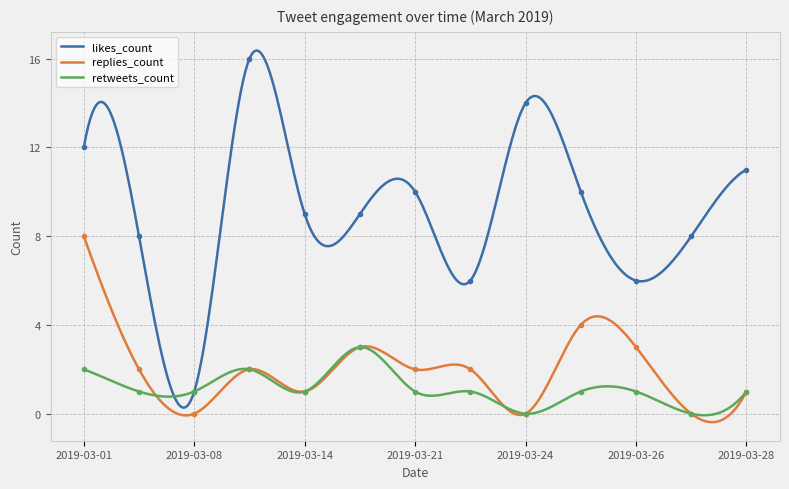

Which series has the largest range (max minus min)?

likes_count